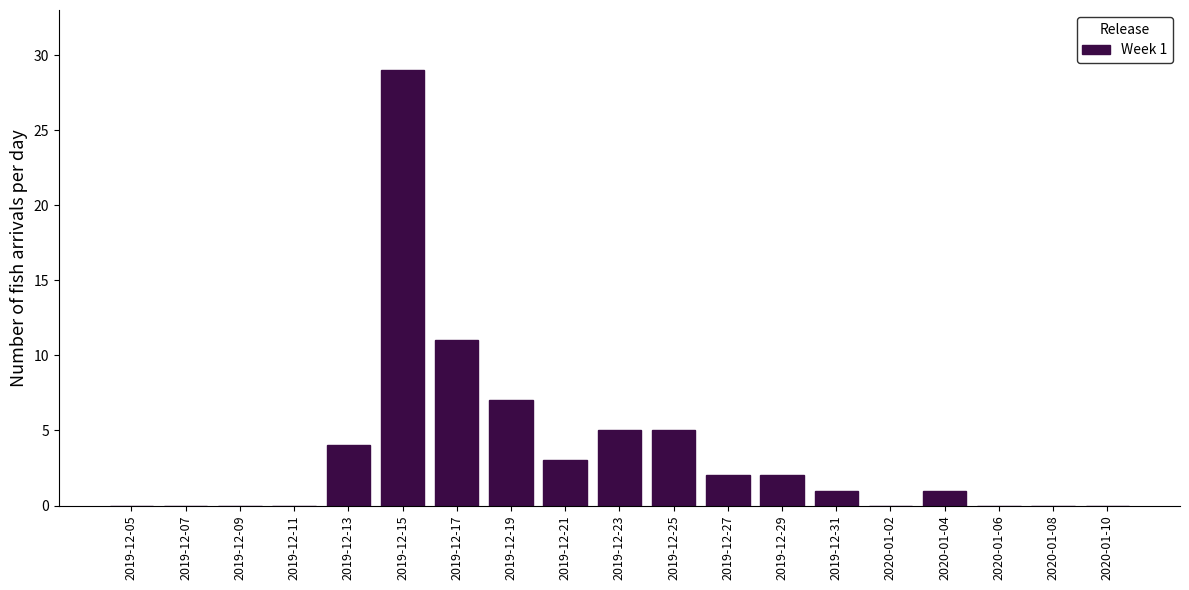

Reading left to right, transcribe all the data shown in this chart.

2019-12-05=0	2019-12-07=0	2019-12-09=0	2019-12-11=0	2019-12-13=4	2019-12-15=29	2019-12-17=11	2019-12-19=7	2019-12-21=3	2019-12-23=5	2019-12-25=5	2019-12-27=2	2019-12-29=2	2019-12-31=1	2020-01-02=0	2020-01-04=1	2020-01-06=0	2020-01-08=0	2020-01-10=0